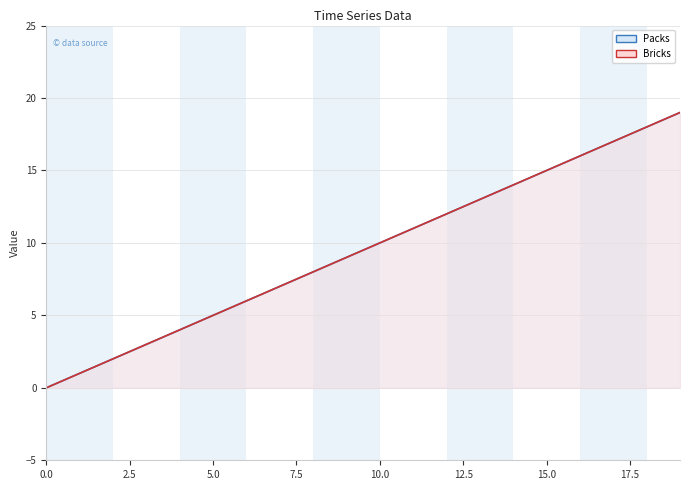

Is it true that Packs equals 22 at 16?

False